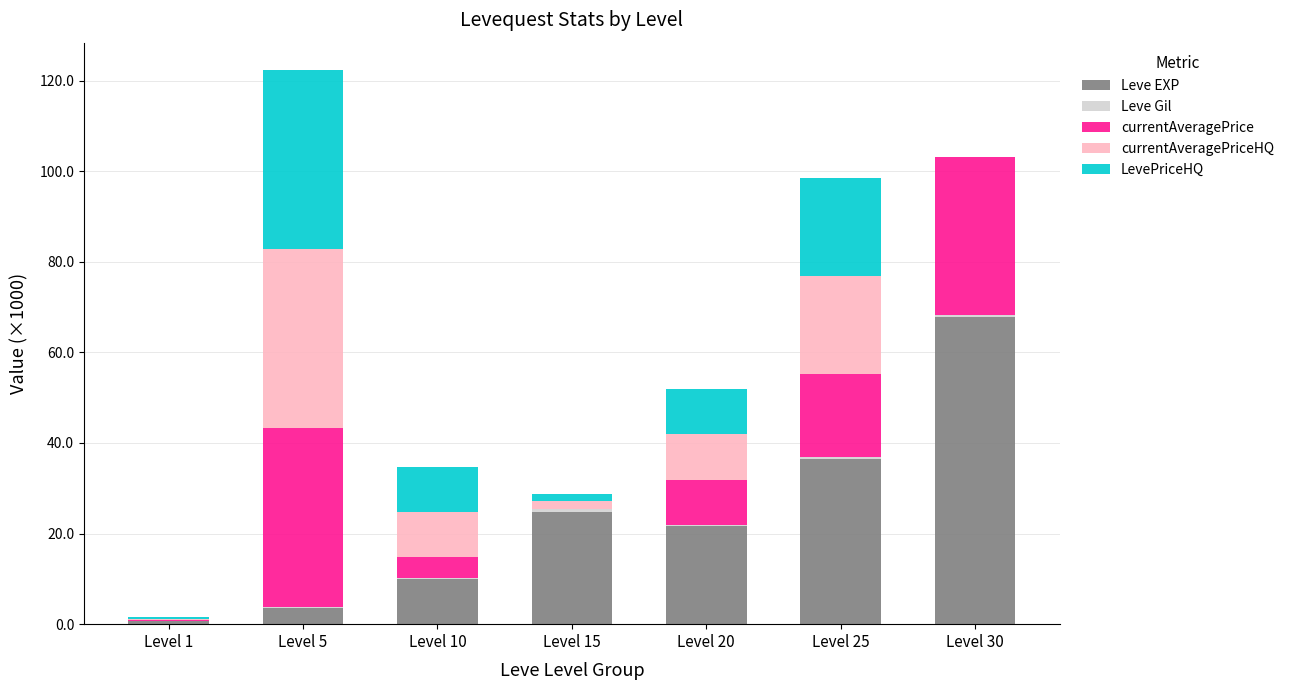

At which category is the sum across all series the highest?

Level 5